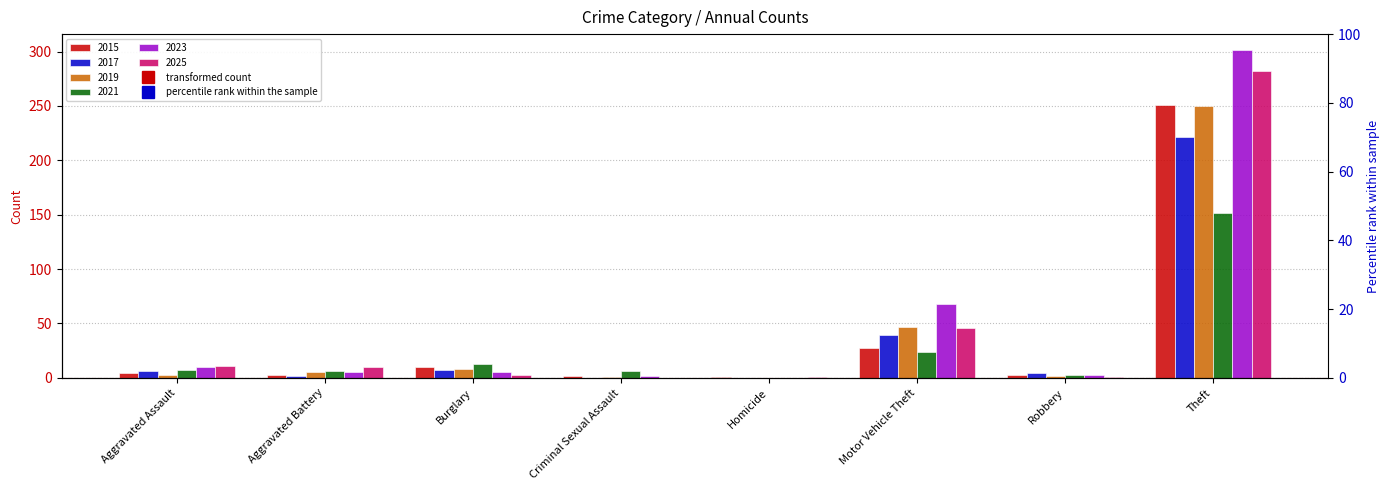

Is the value of 2015 at Robbery greater than the value of 2017 at Theft?

No